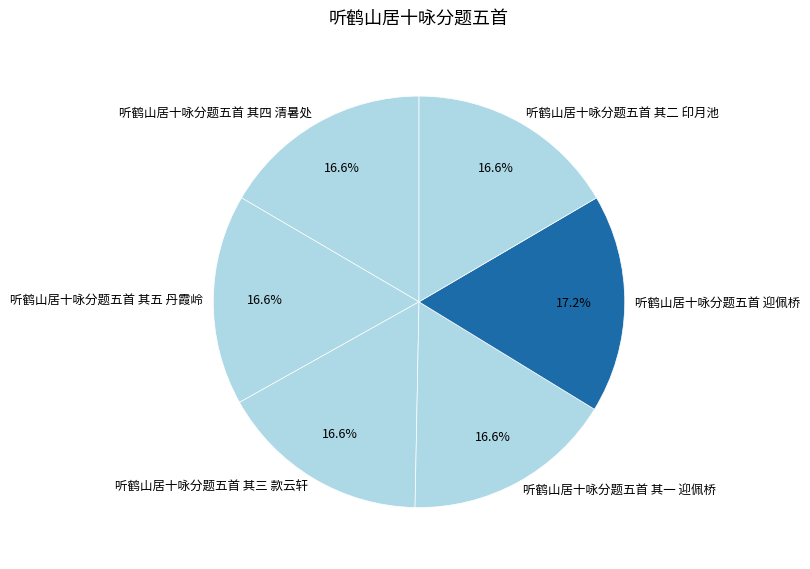

Approximately how many times larger is the value at 听鹤山居十咏分题五首 其五 丹霞岭 compared to 听鹤山居十咏分题五首 其一 迎佩桥?

1.0